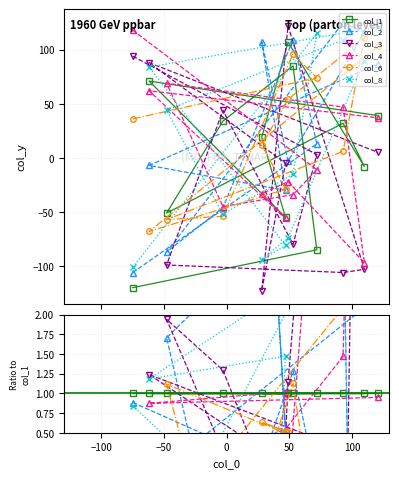

What is the sum of the col_4 values at −50 and 0?

-1.7